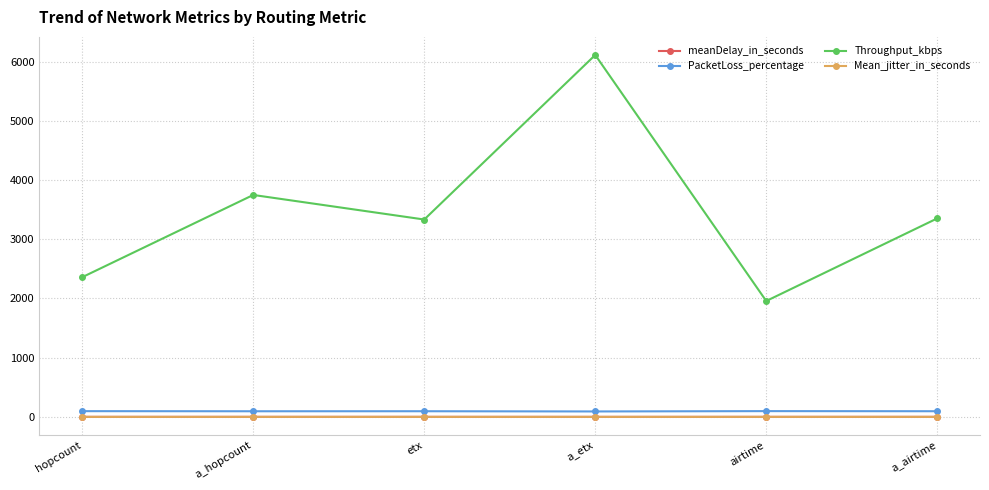

True or false: Throughput_kbps has more than 0 points higher than both neighbors.

True